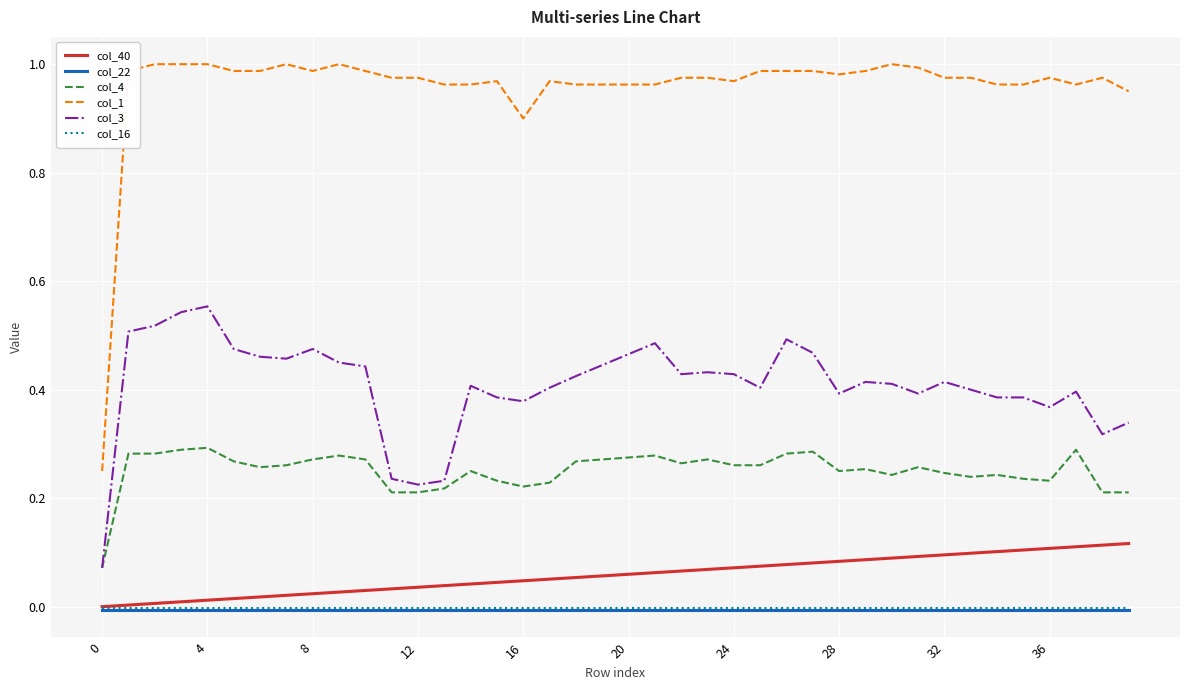

Which series has the largest total across all categories?

col_1